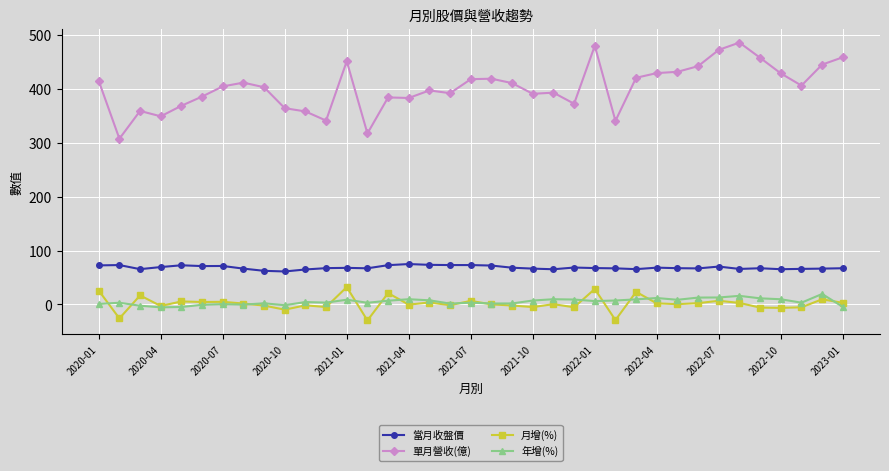

Which series has the largest total across all categories?

單月營收(億)